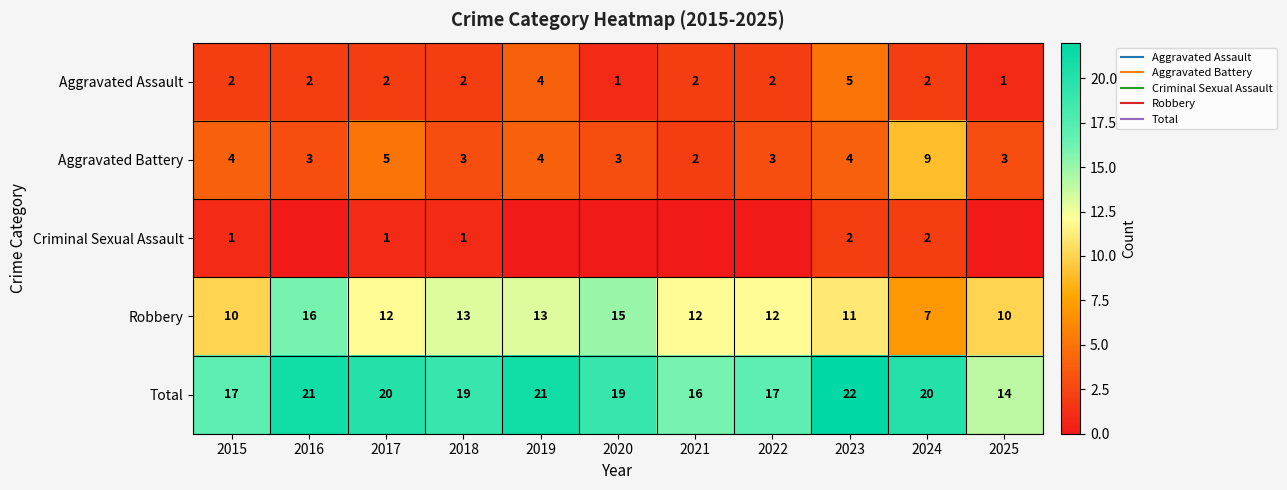

How many Total values are between 17 and 21?

8